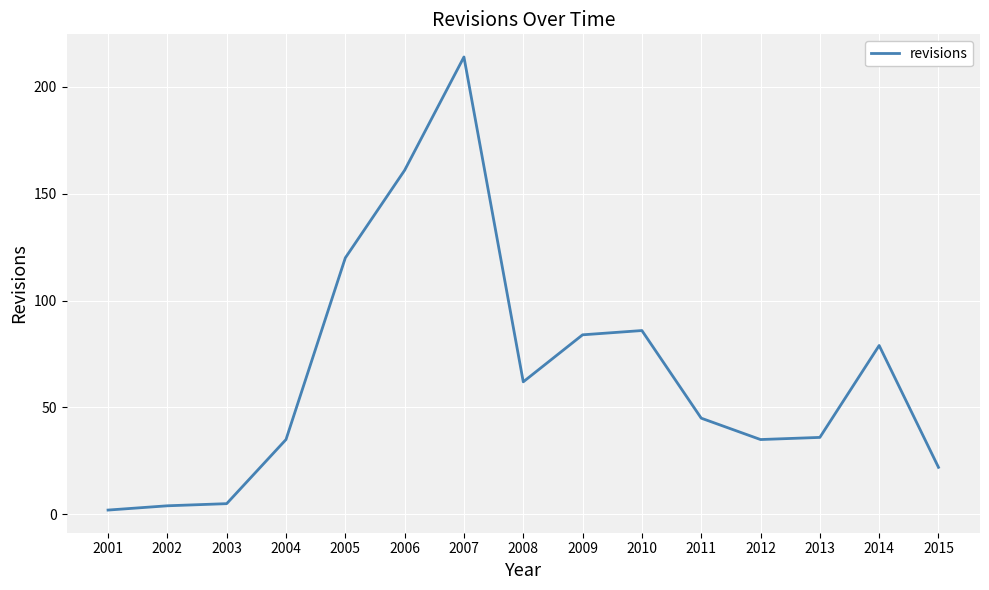

What is the minimum value shown in the chart?

2